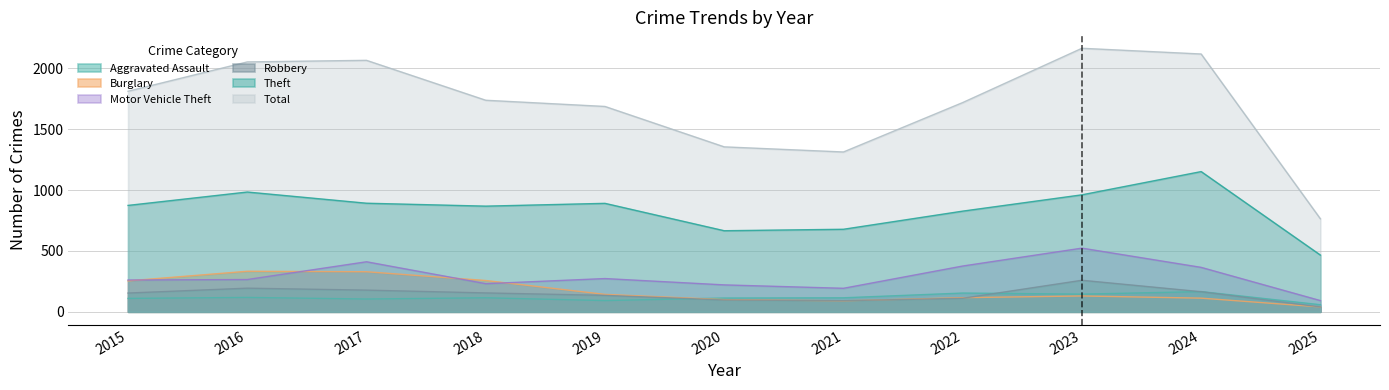

True or false: Theft has more than 0 points higher than both neighbors.

True